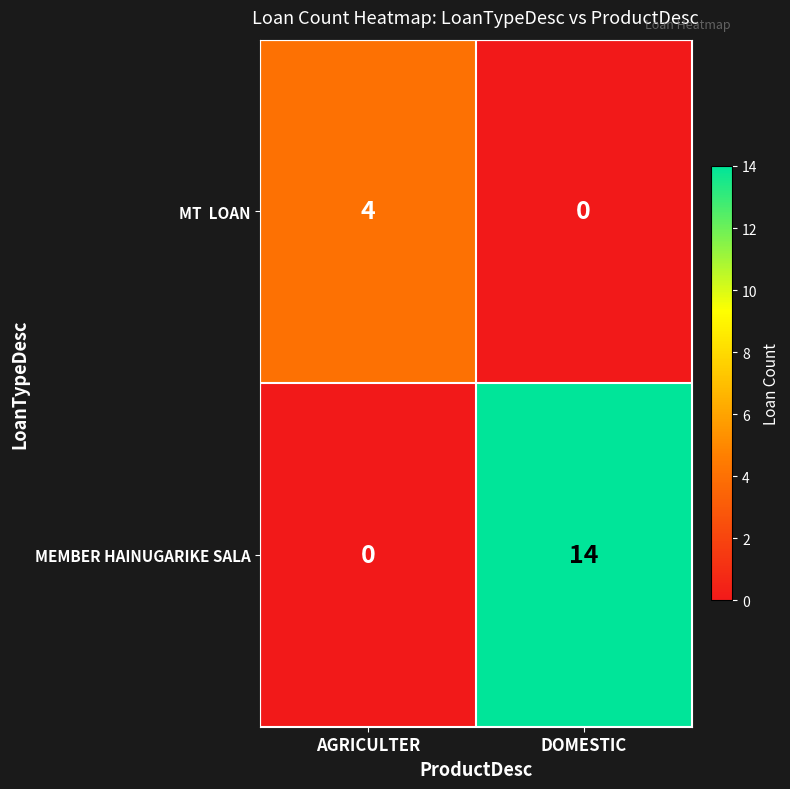

What is the approximate value of MEMBER HAINUGARIKE SALA at DOMESTIC, to the nearest 5?

15